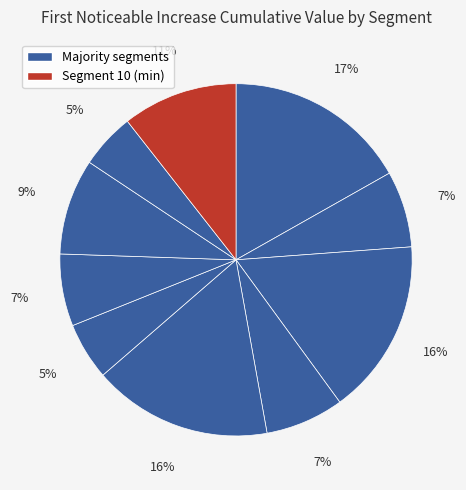

How many segments does this pie chart have?

10